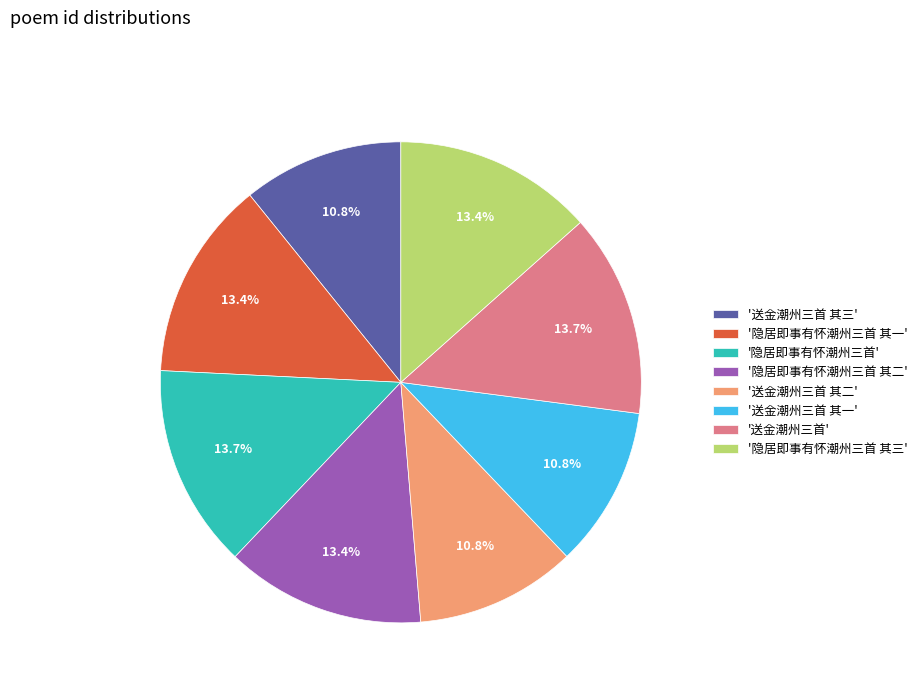

Between '送金潮州三首 其一' and '隐居即事有怀潮州三首 其一', which is larger?

'隐居即事有怀潮州三首 其一'